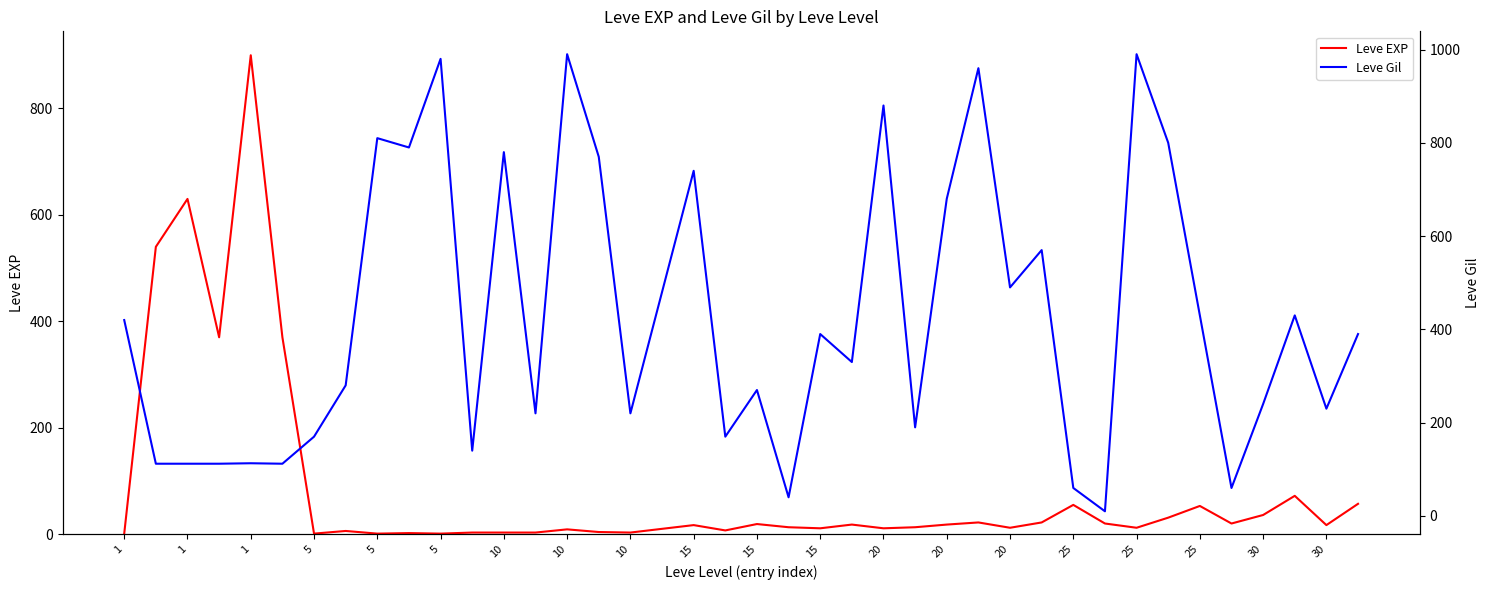

List the series in order of their overall mean, highest first.

Leve Gil, Leve EXP